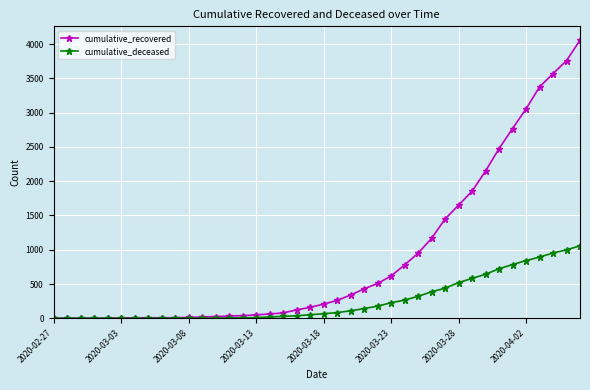

Rank the series by their average value, from lowest to highest.

cumulative_deceased, cumulative_recovered